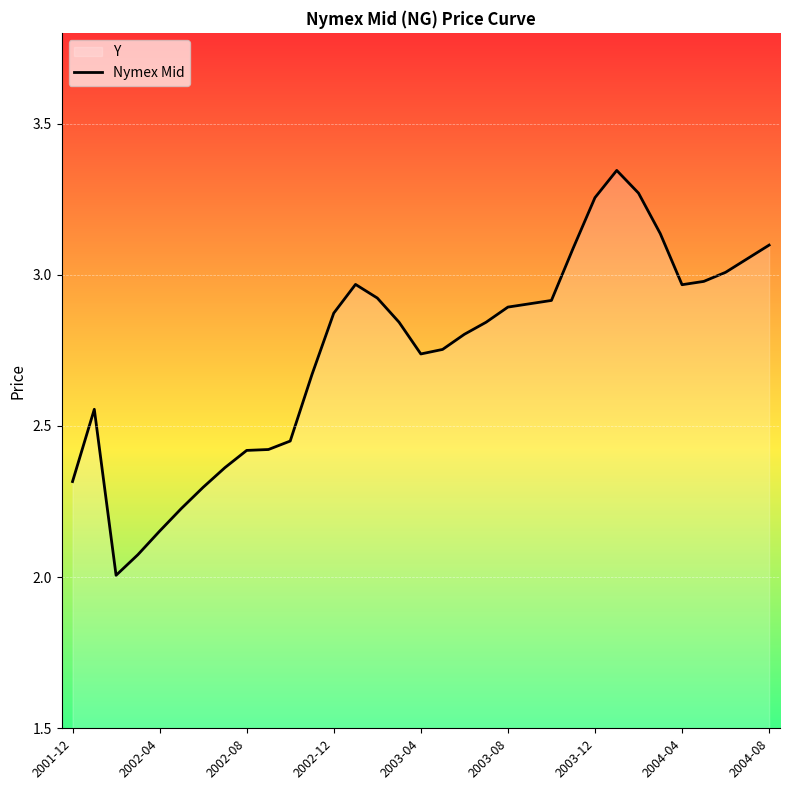

Rank the categories by value from highest to lowest.

2004-01, 2004-02, 2003-12, 2004-03, 2004-08, 2003-11, 2004-07, 2004-06, 2004-05, 2003-01, 2004-04, 2003-02, 2003-10, 2003-09, 2003-08, 2002-12, 2003-03, 2003-07, 2003-06, 2003-05, 2003-04, 2002-11, 2002-01, 2002-10, 2002-09, 2002-08, 2002-07, 2001-12, 2002-06, 2002-05, 2002-04, 2002-03, 2002-02